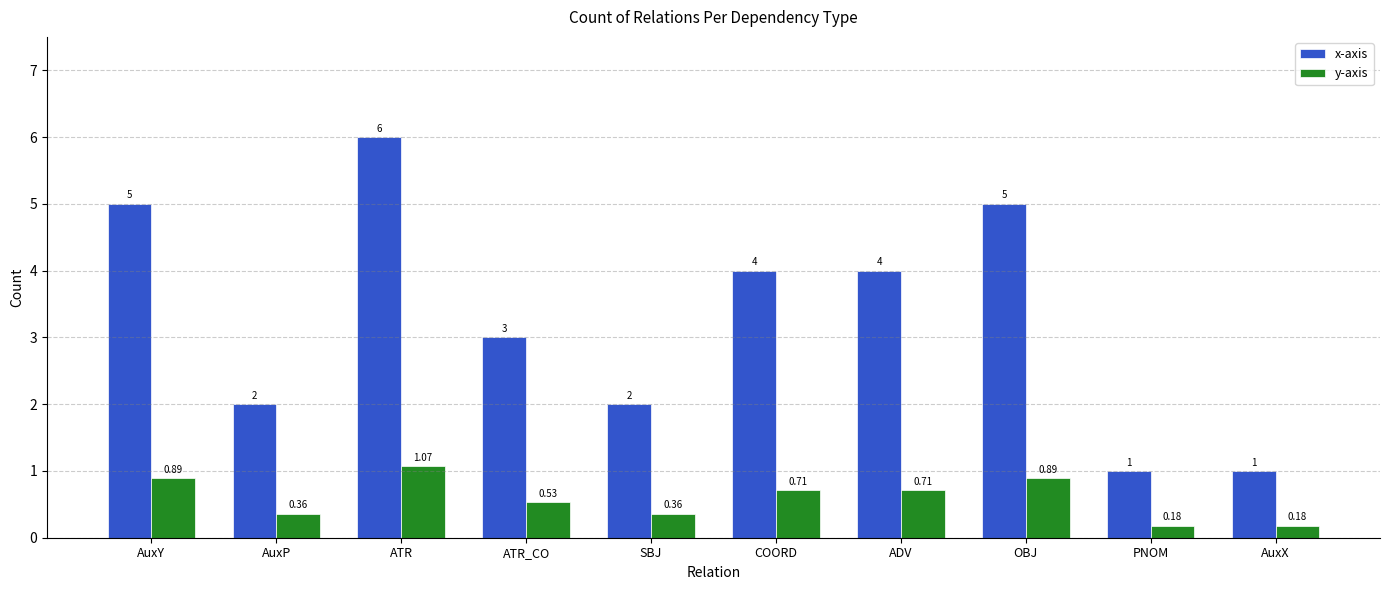

True or false: x-axis has a value of 4.0 at COORD.

True